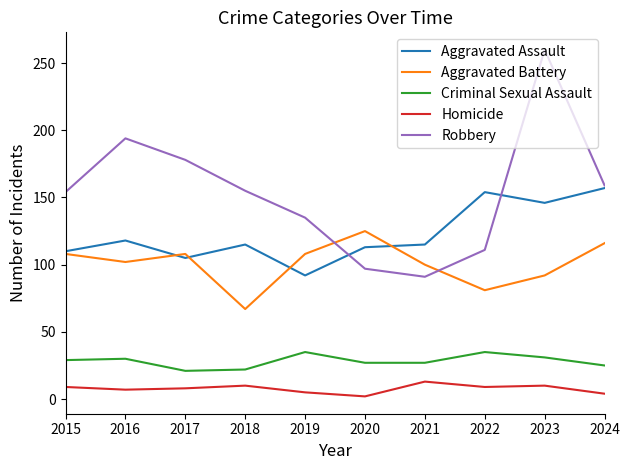

What are all the series names shown in the legend?

Aggravated Assault, Aggravated Battery, Criminal Sexual Assault, Homicide, Robbery